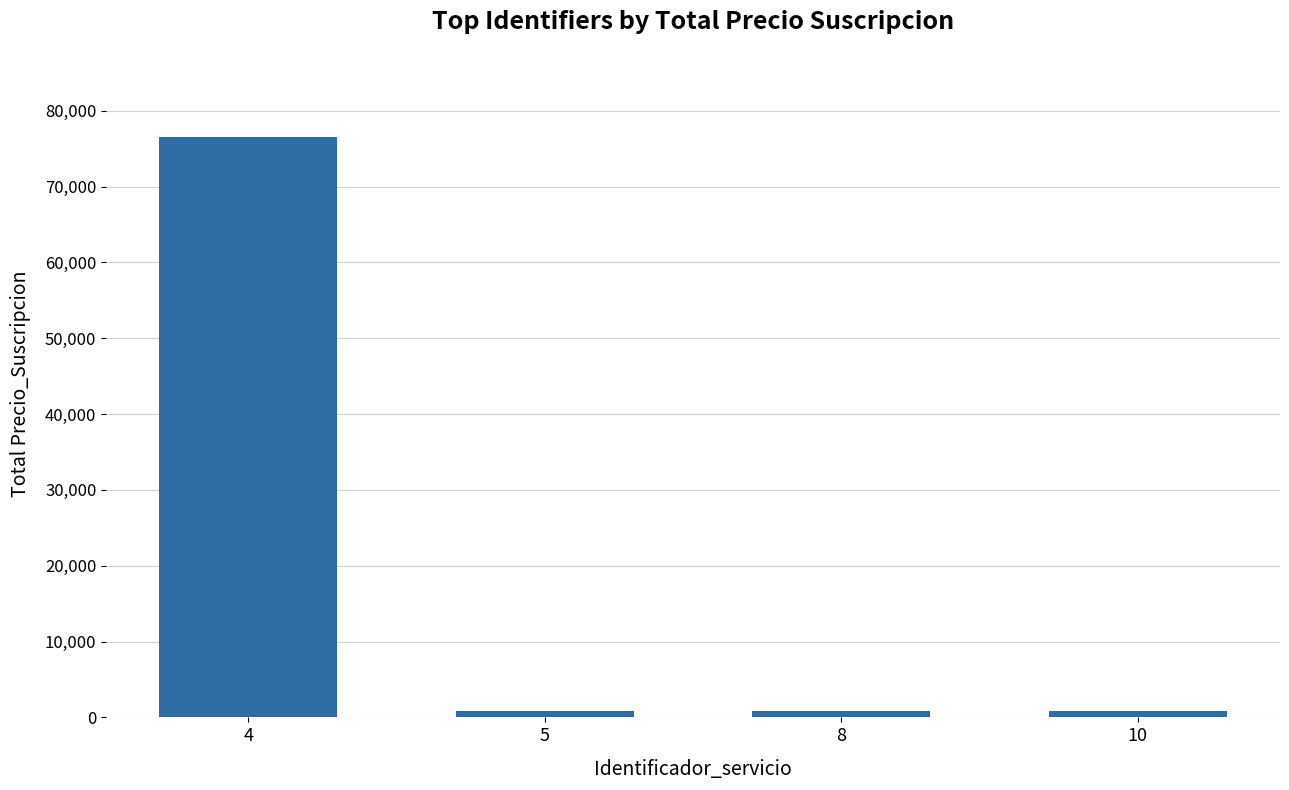

How many values are between 870 and 76560?

4